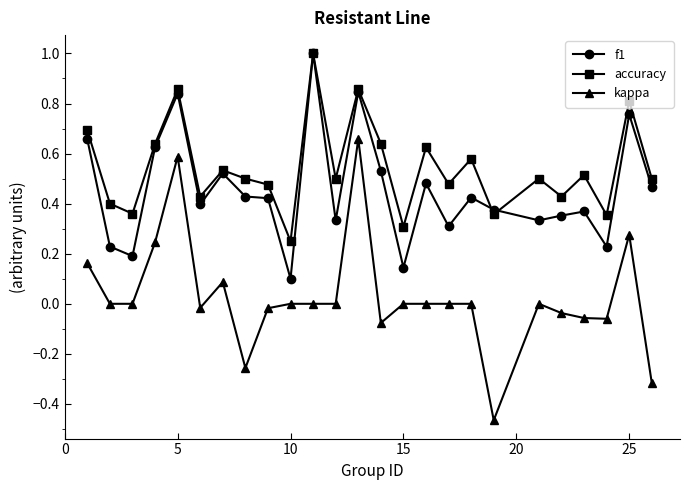

Which series has the widest spread of values?

kappa